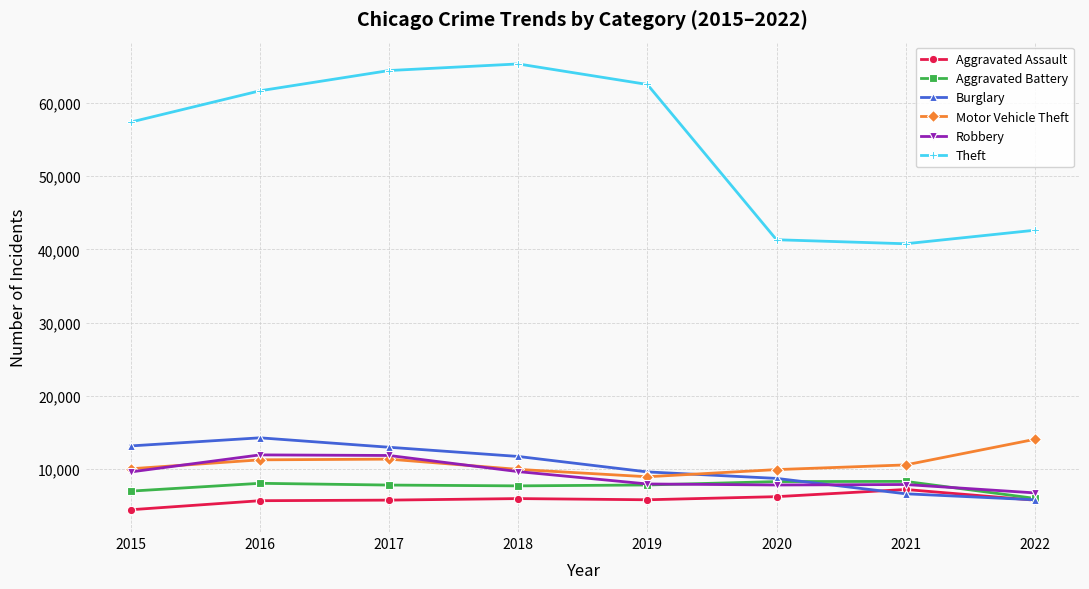

At which label does Aggravated Battery first exceed 7857?

2016